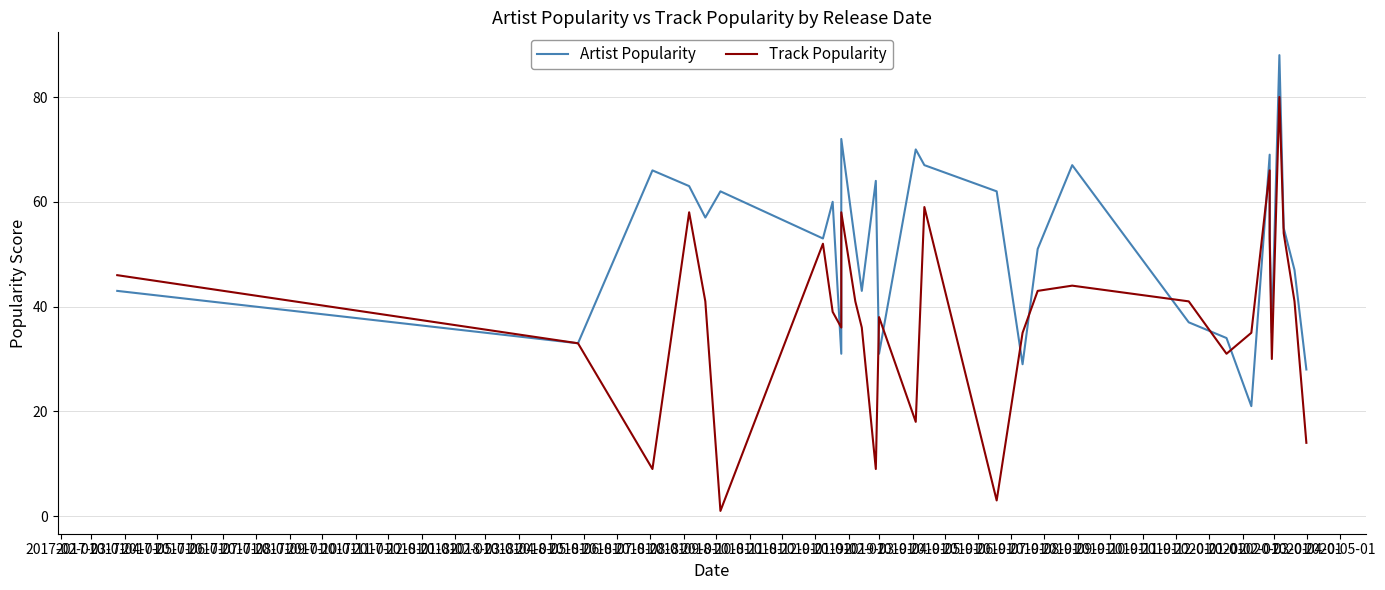

Which series has the largest total across all categories?

Artist Popularity